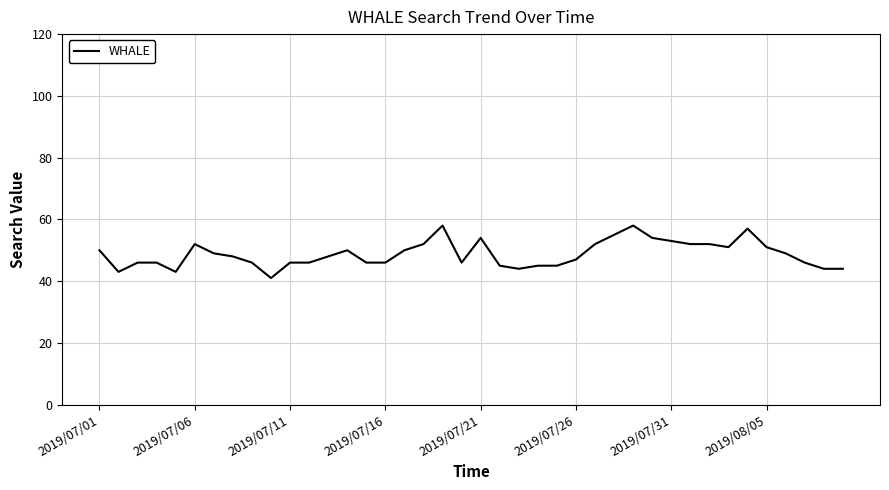

What is the difference between the maximum and minimum values?

17